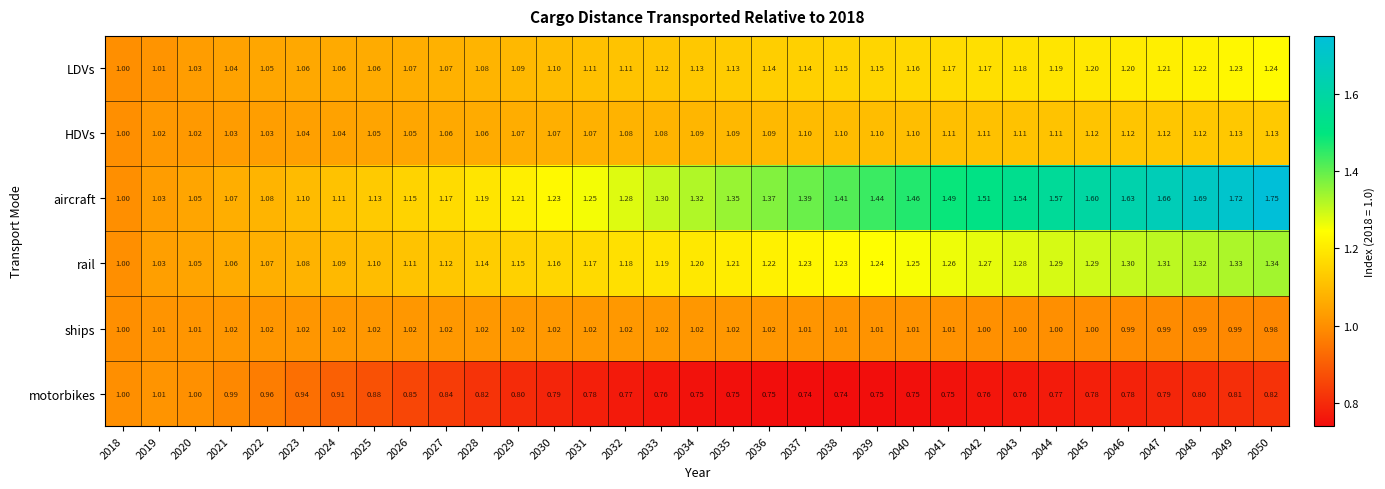

Which series changed the most between 2045 and 2050?

aircraft